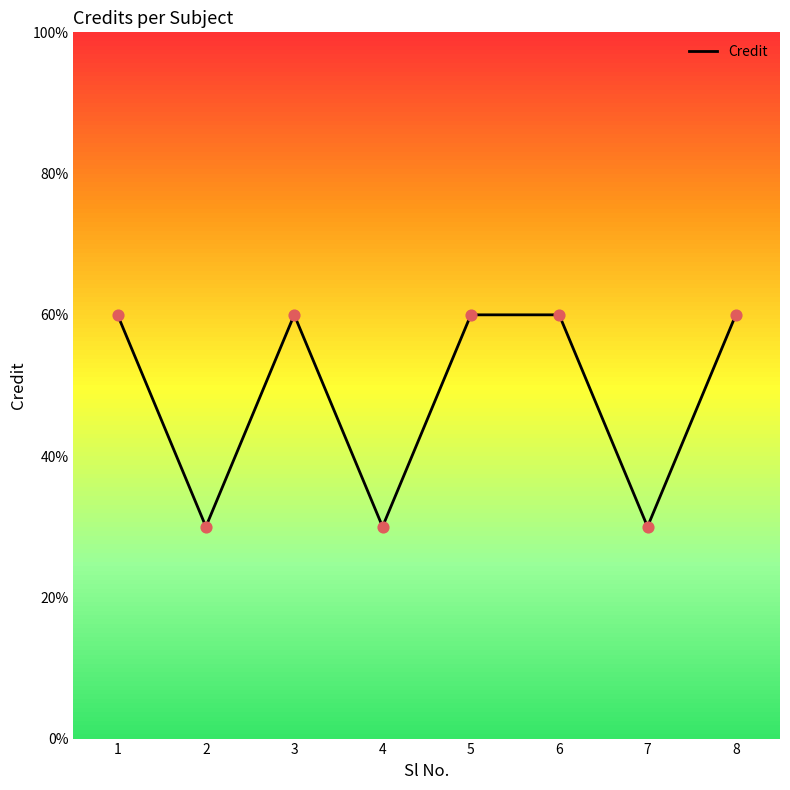

Which has a higher value, 5 or 4?

5